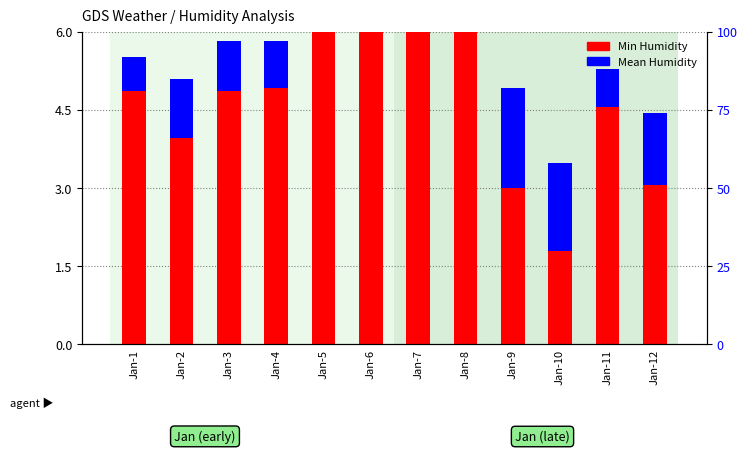

The Min Humidity series shows 3.1 at Jan-12. True or false?

True